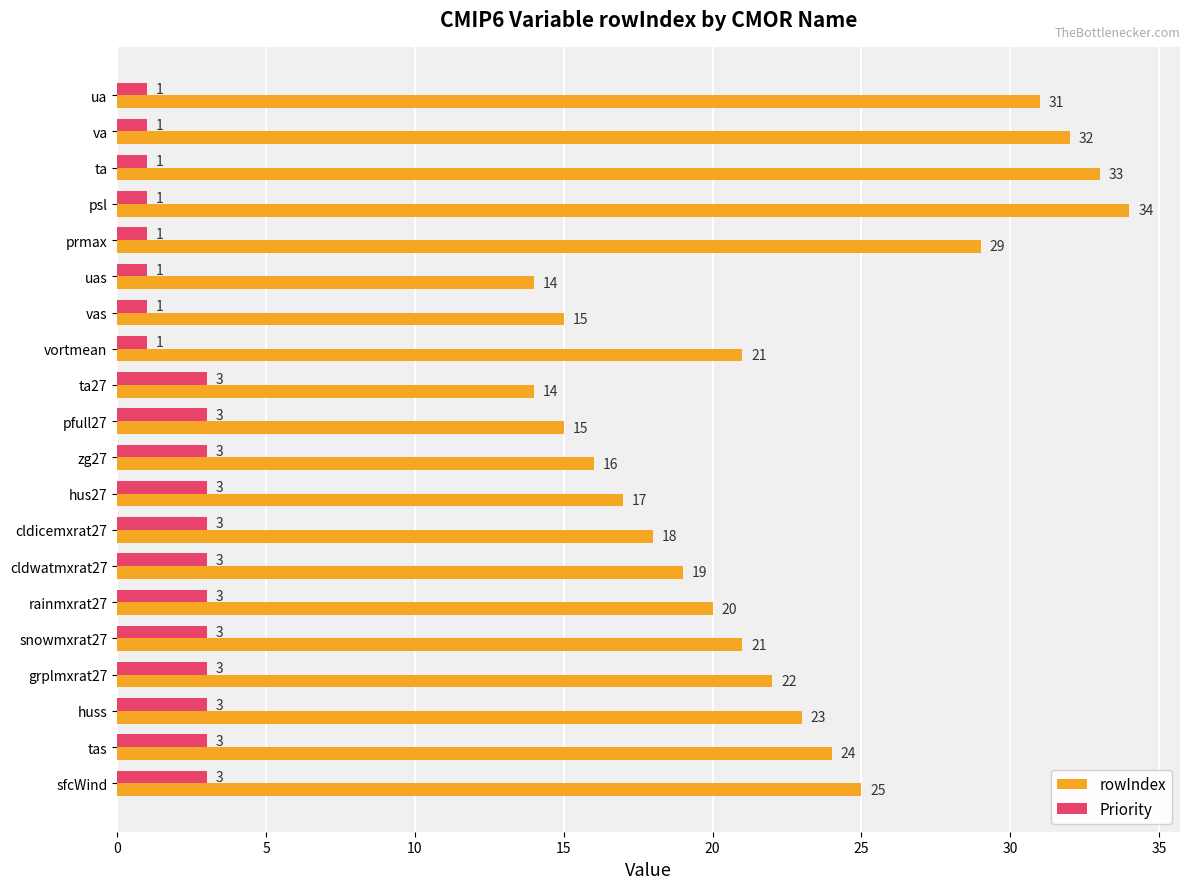

At how many categories does at least one series exceed 10?

20